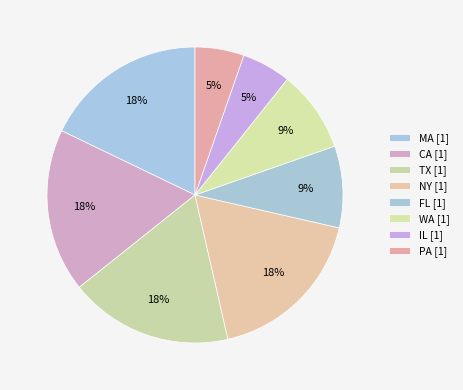

Count the number of slices in the pie.

8